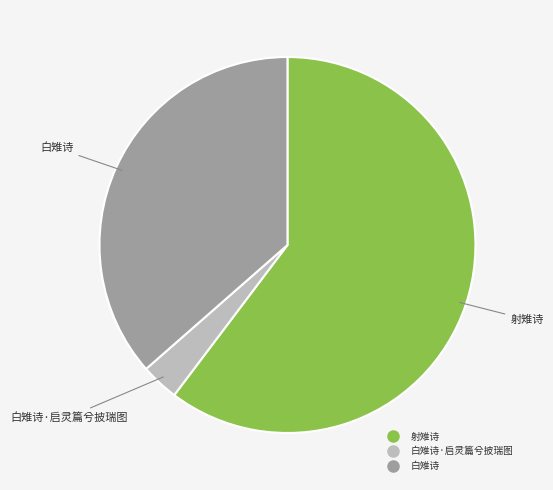

Does any single category account for the majority?

Yes